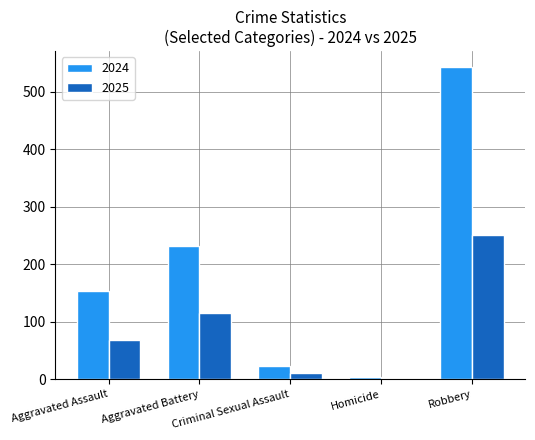

Does the chart contain stacked bars?

No